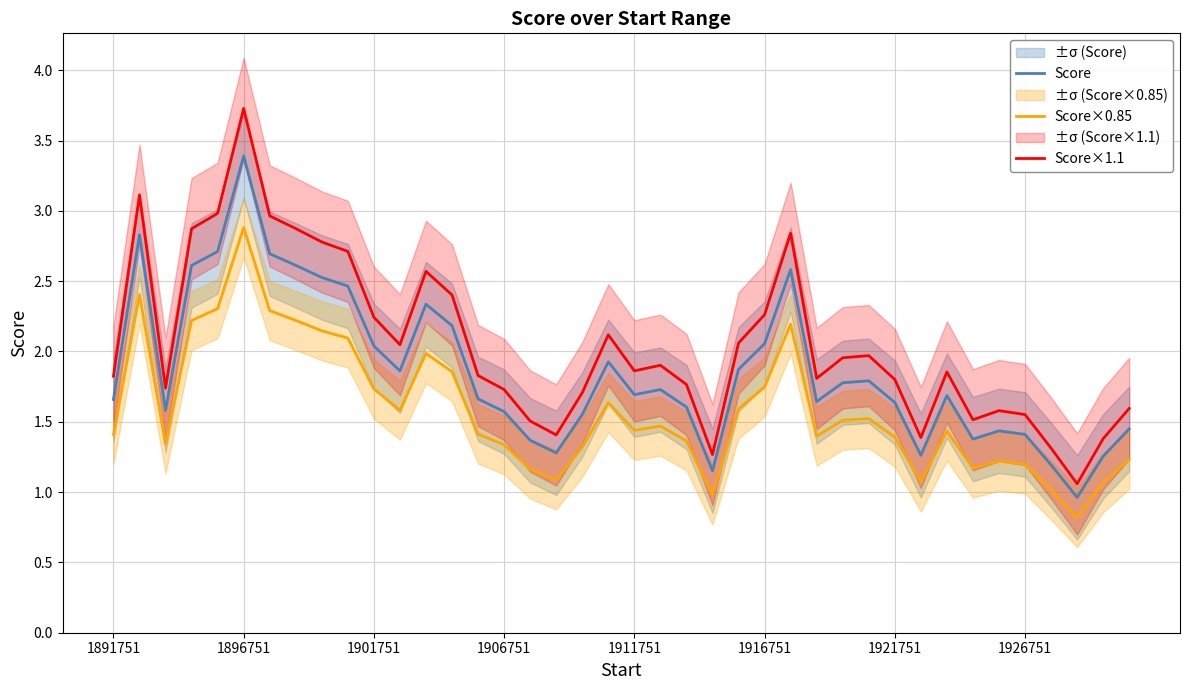

At which label does Score×0.85 reach its peak?

1896751